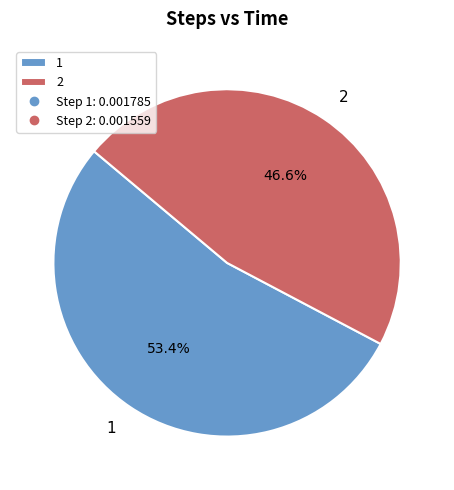

Combined, what portion of the pie is 2 and 1?

100.0%